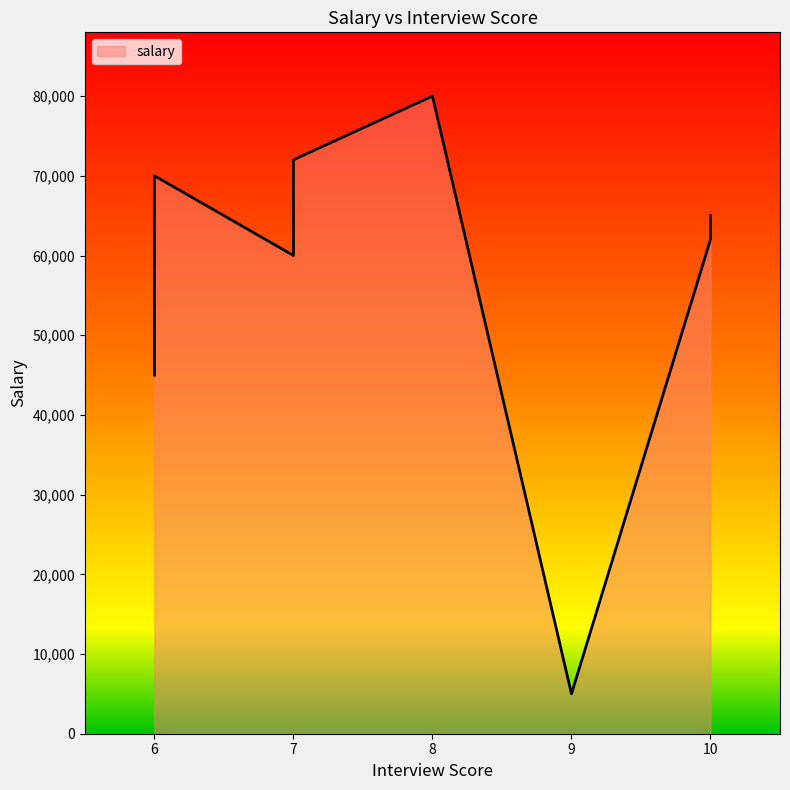

At which category does the data reach its first local peak?

6